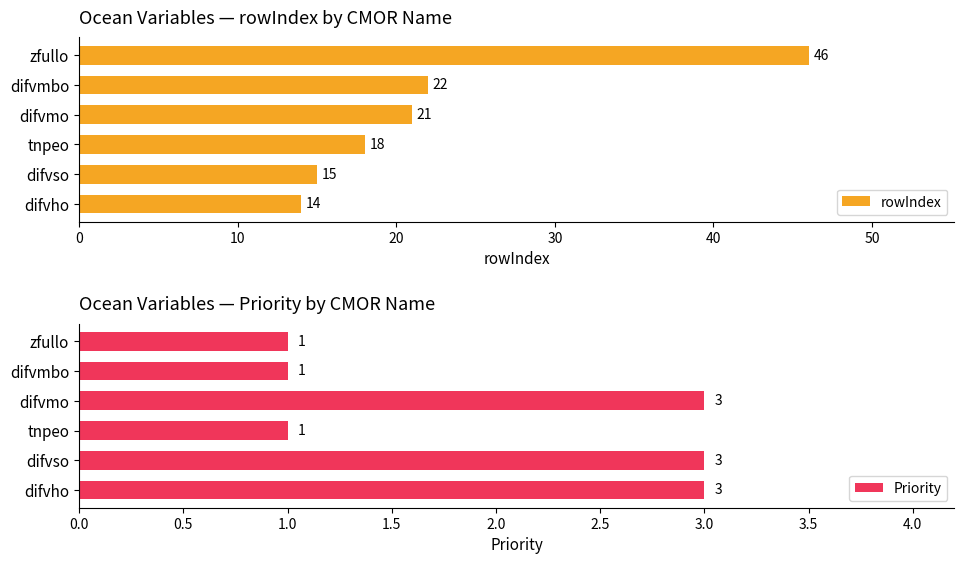

Which series has the largest total across all categories?

rowIndex